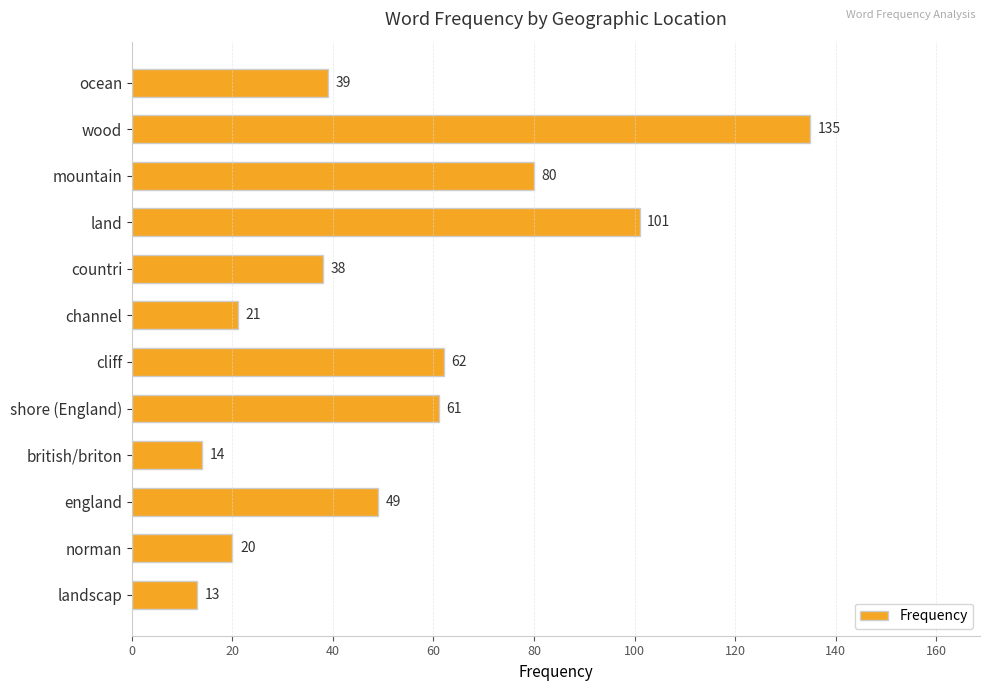

Is it true that the value at countri is 38?

True